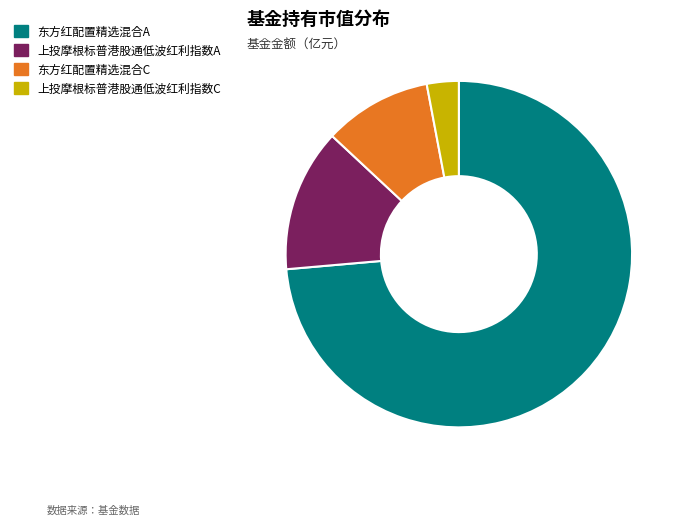

How many slices are in this pie chart?

4